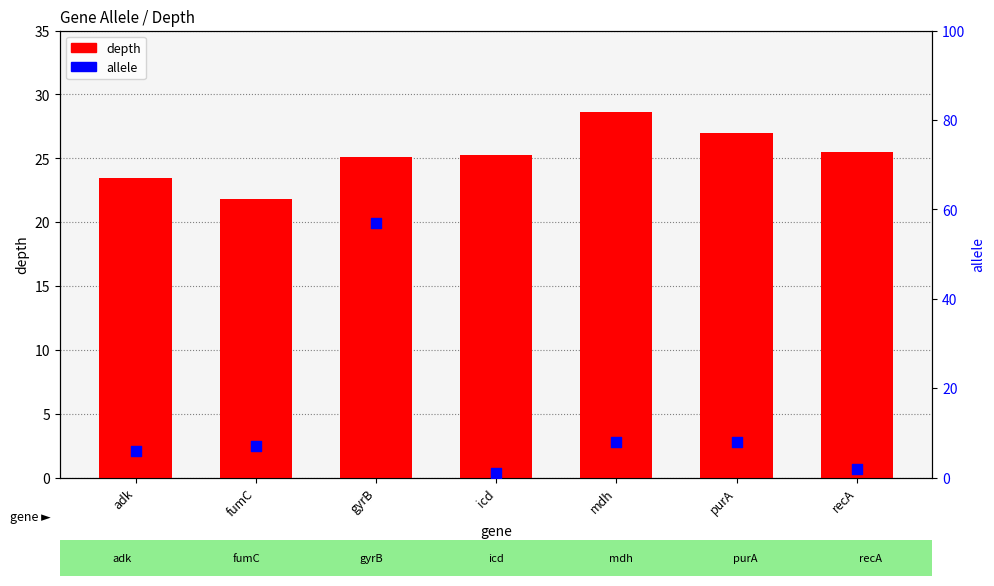

At how many categories does at least one series exceed 11?

7